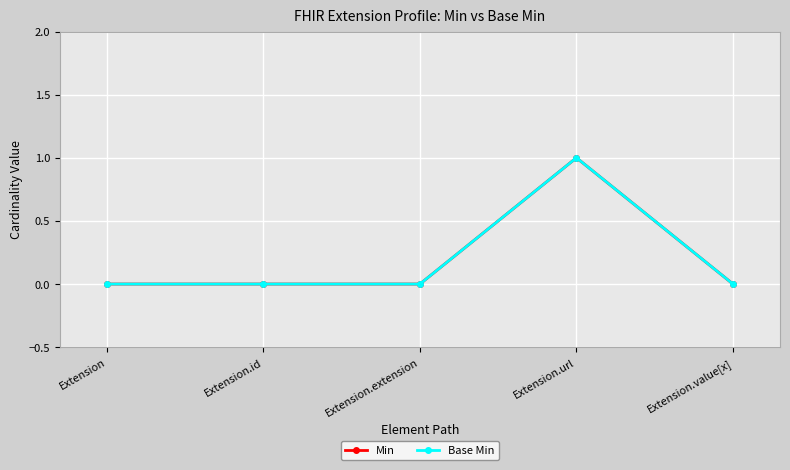

What value does the Base Min series have at Extension.url?

1